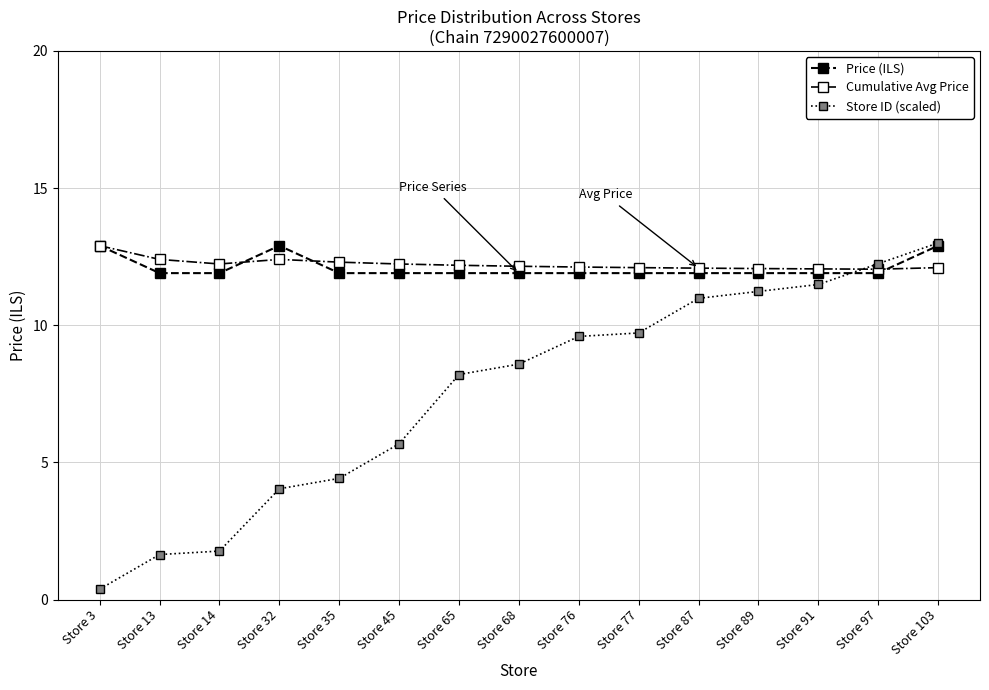

What is the difference between the Store ID (scaled) values at Store 13 and Store 97?

10.6